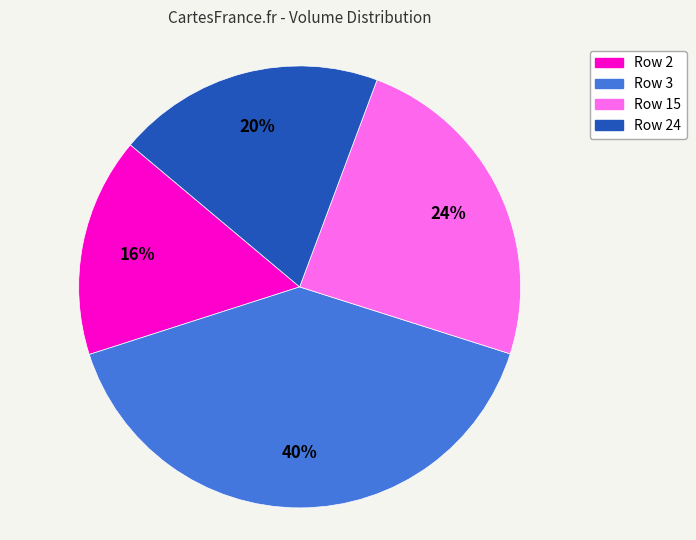

Is there any slice that represents more than half of the pie?

No